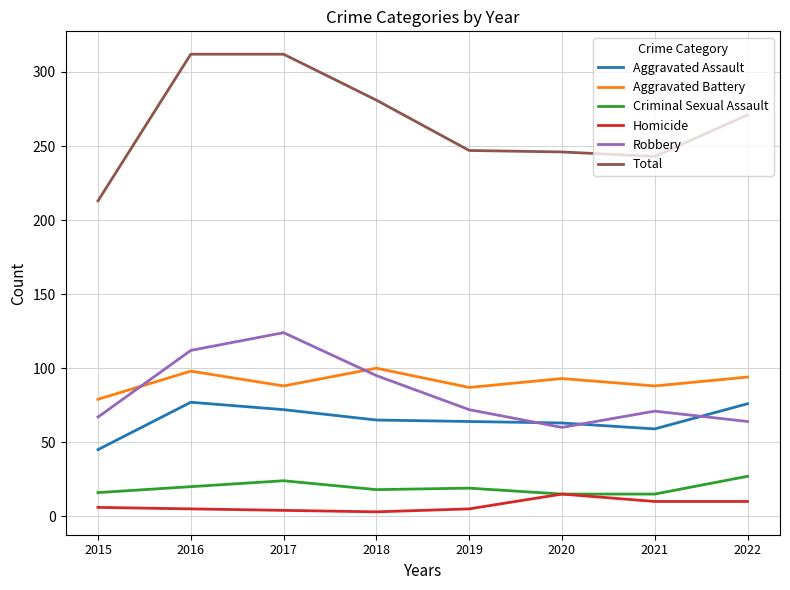

Which series has the largest total across all categories?

Total